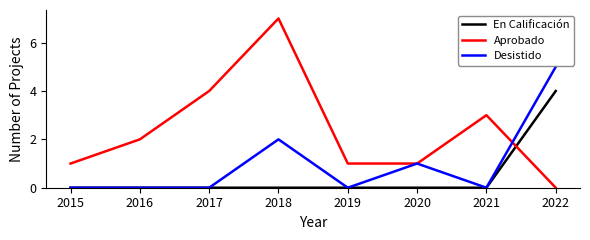

List the series in order of their peak value, lowest first.

En Calificación, Desistido, Aprobado